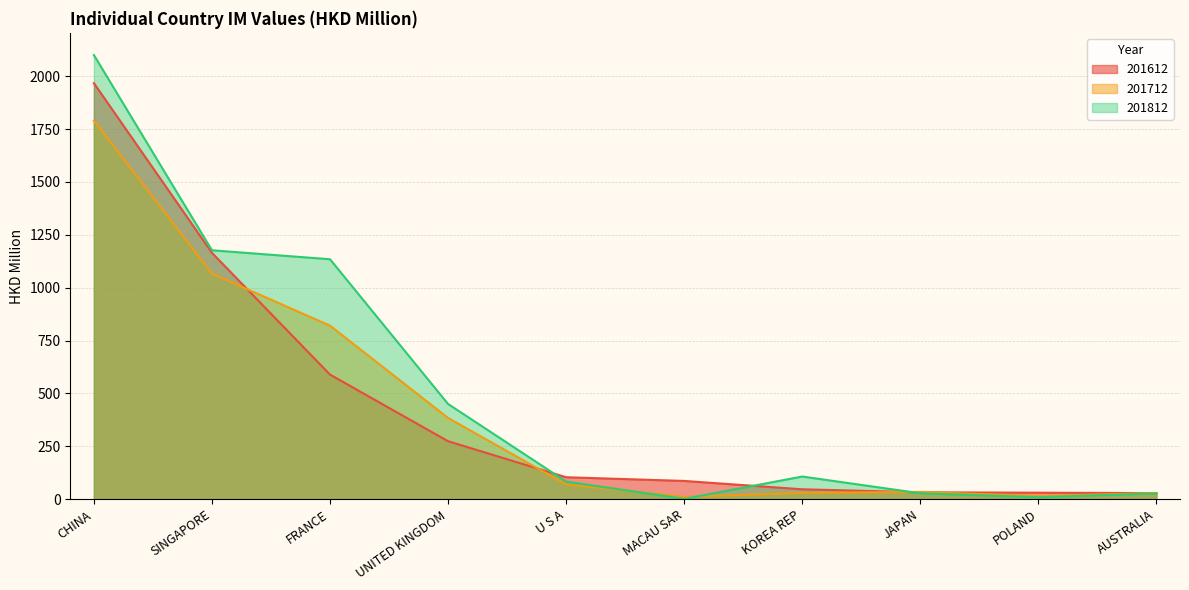

At which label does 201712 first exceed 69?

CHINA